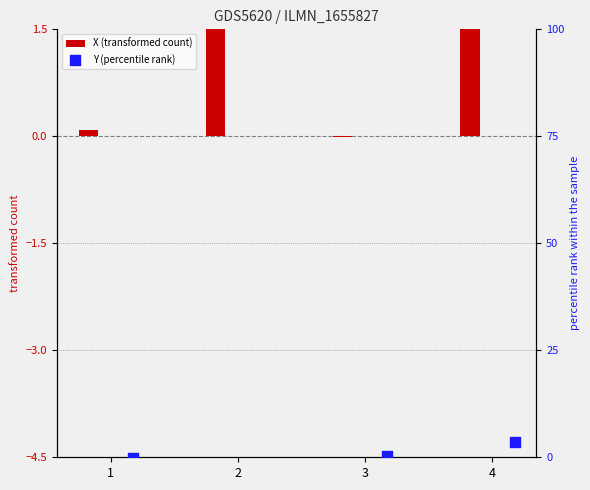

At how many categories does at least one series exceed 4?

2